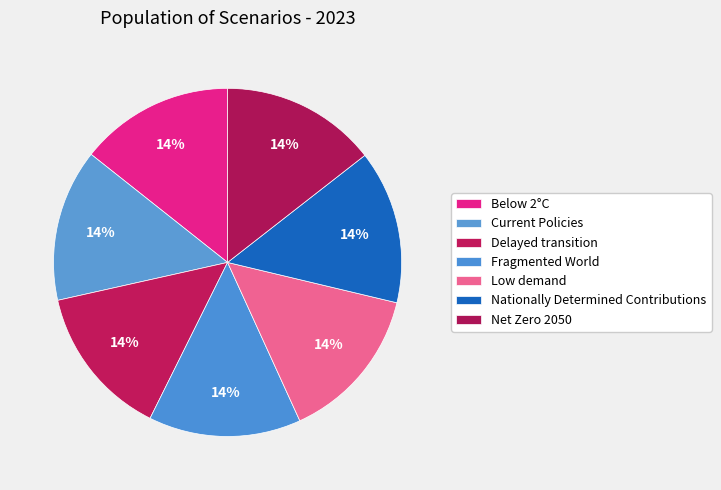

Combined, what portion of the pie is Fragmented World and Low demand?

28.6%